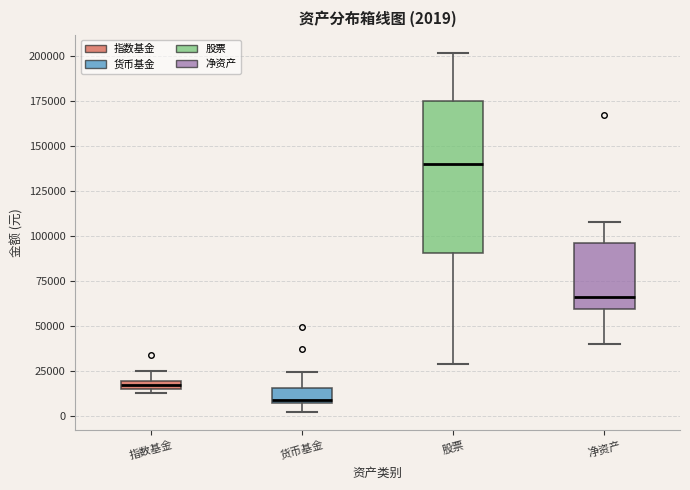

Which box has the highest median line?

股票